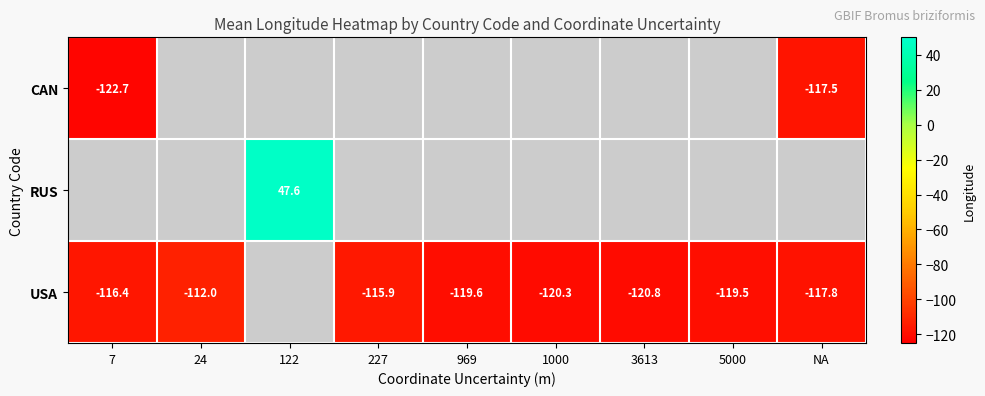

Is the value of CAN at NA greater than the value of USA at 7?

No